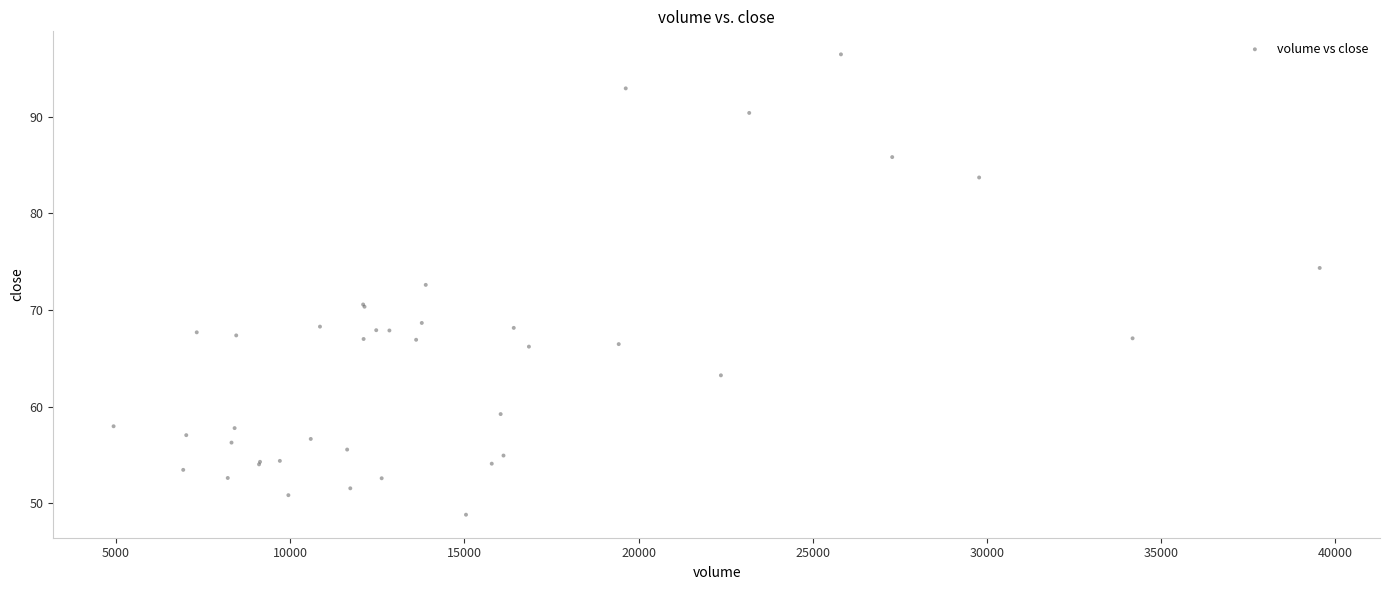

What Y value in the scatter plot is closest to 72?

72.6